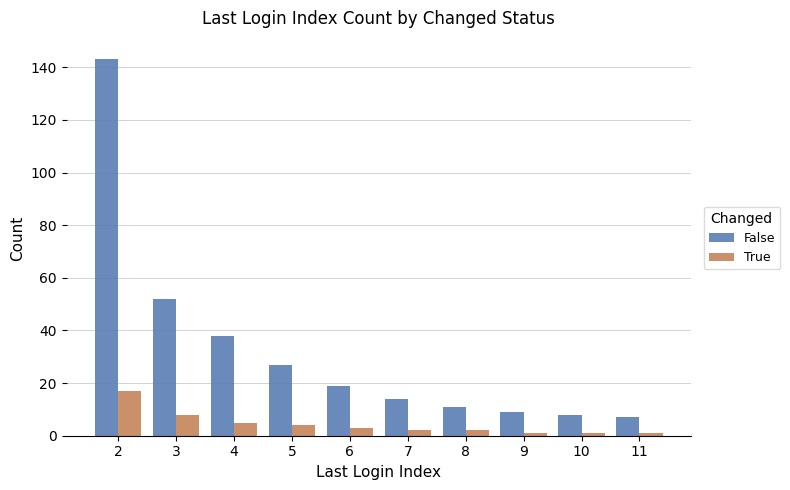

Is it true that False equals 14 at 7?

True